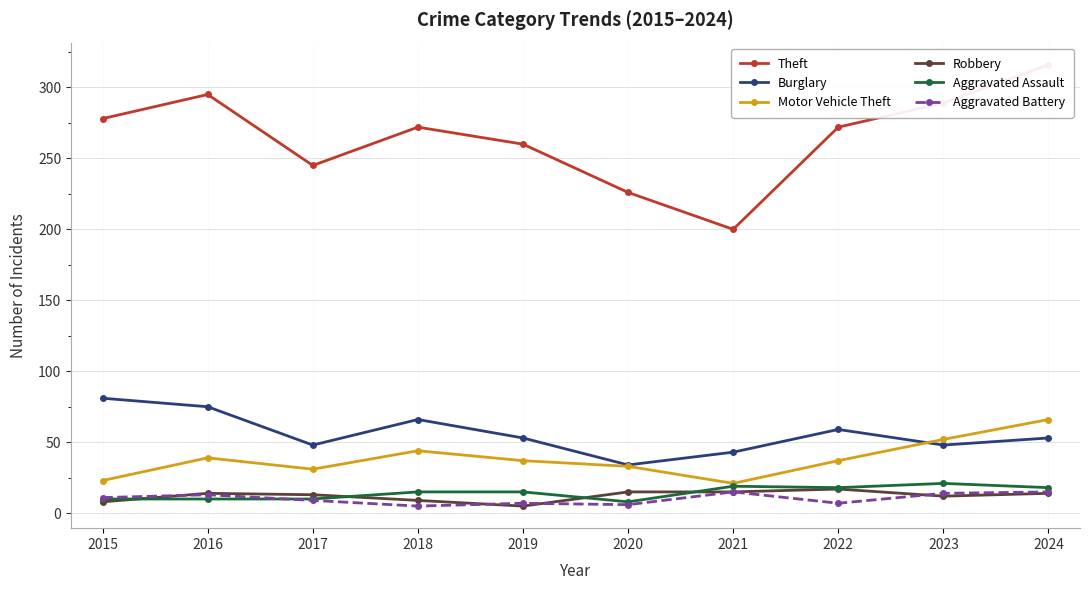

What are all the series names shown in the legend?

Theft, Burglary, Motor Vehicle Theft, Robbery, Aggravated Assault, Aggravated Battery